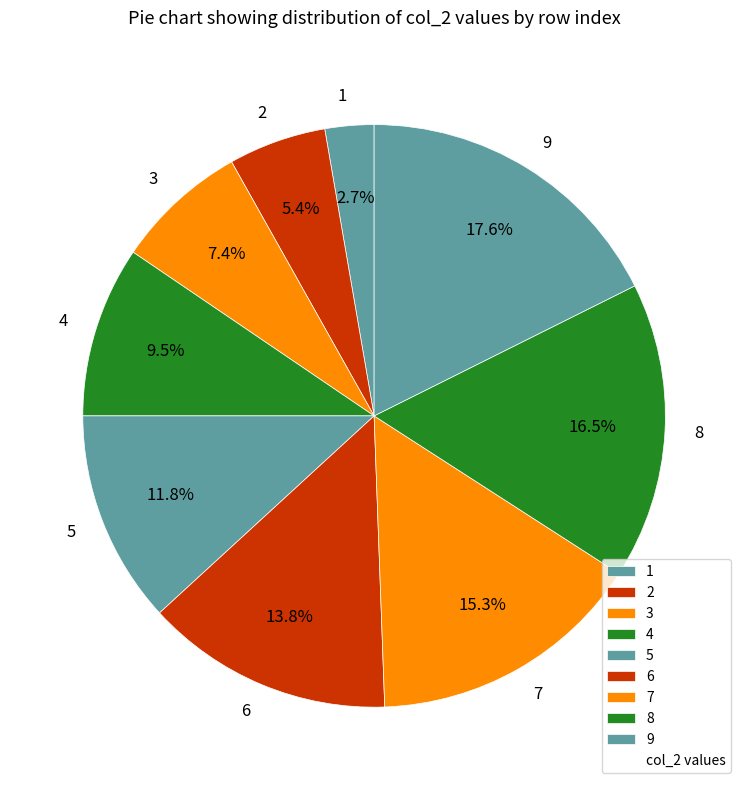

Is there any slice that represents more than half of the pie?

No